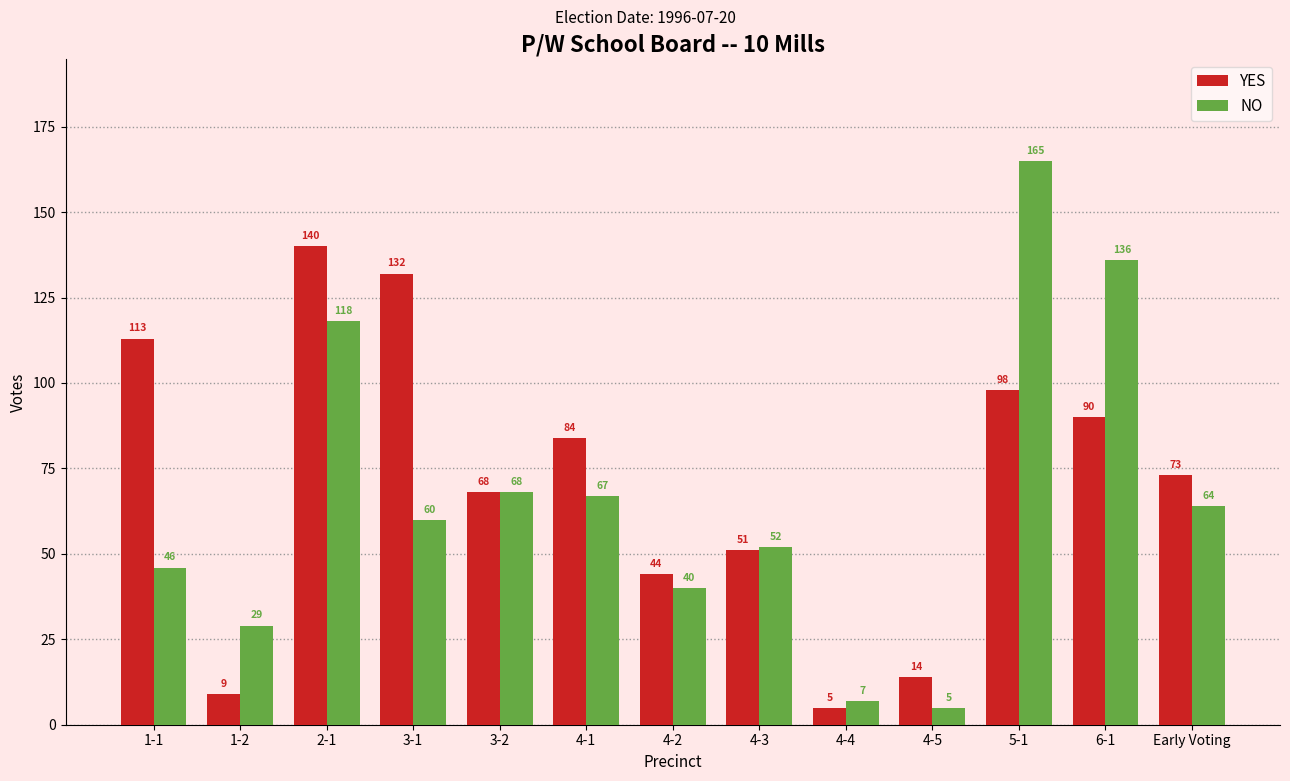

Where is NO nearest to the value 85?

3-2